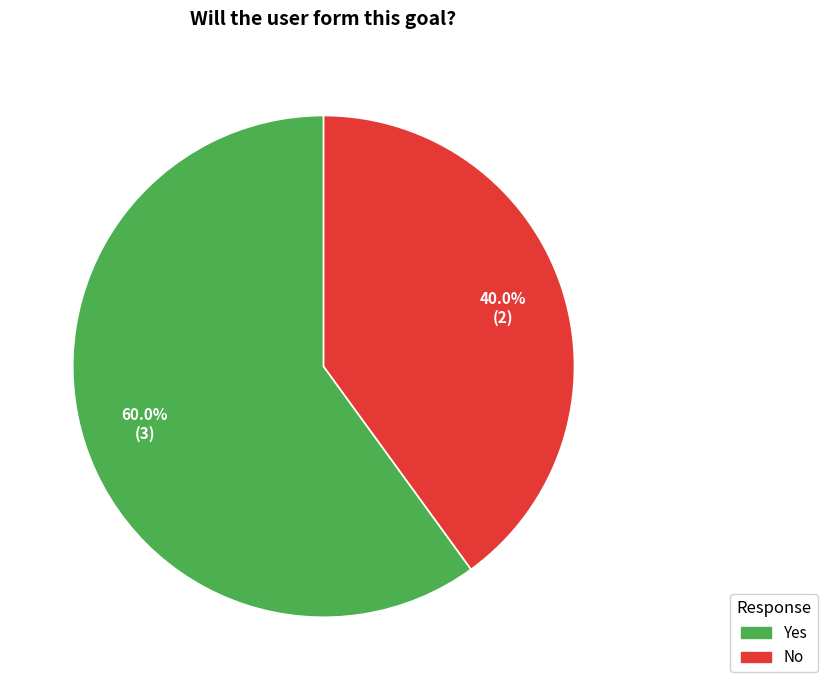

Does Yes account for over 50% of the chart?

Yes